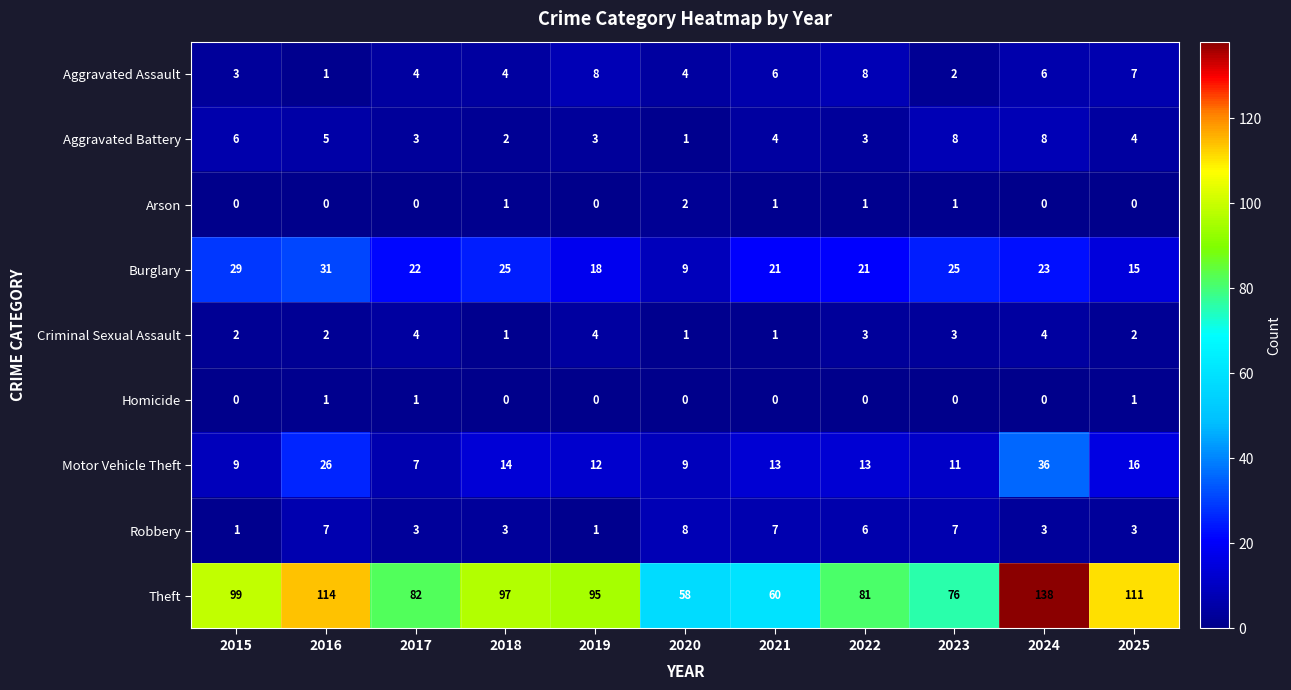

What is the average value of the Robbery series?

4